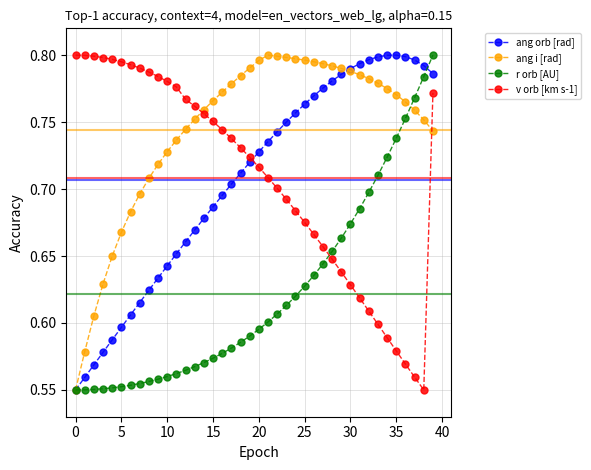

Which series has the largest total across all categories?

ang i [rad]